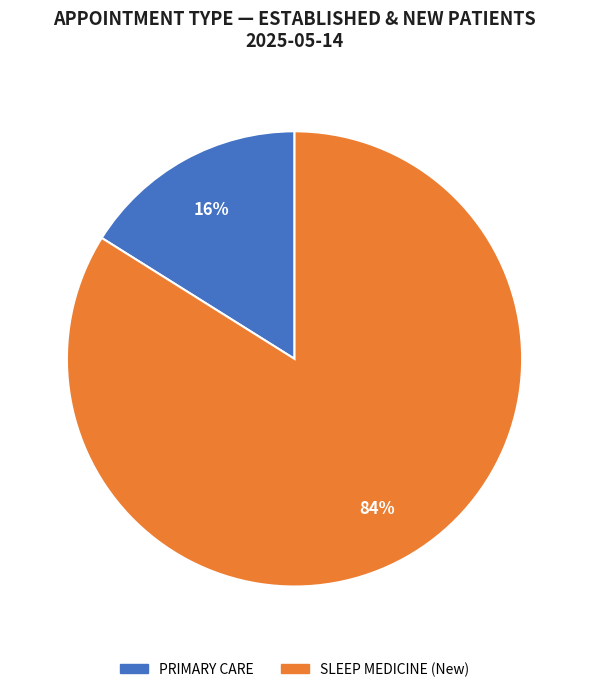

Which slice is the smallest?

PRIMARY CARE